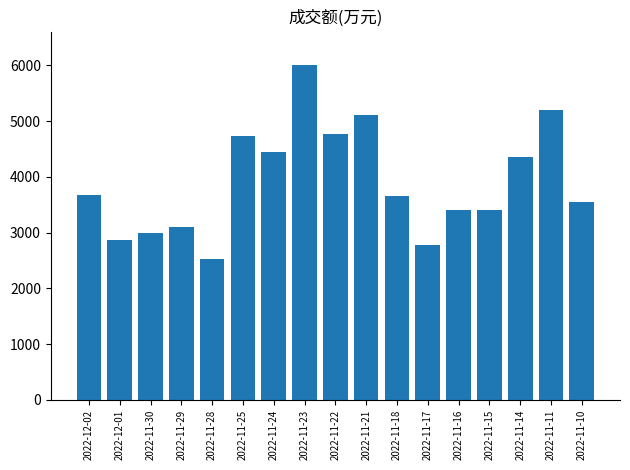

Are the bars horizontal?

No